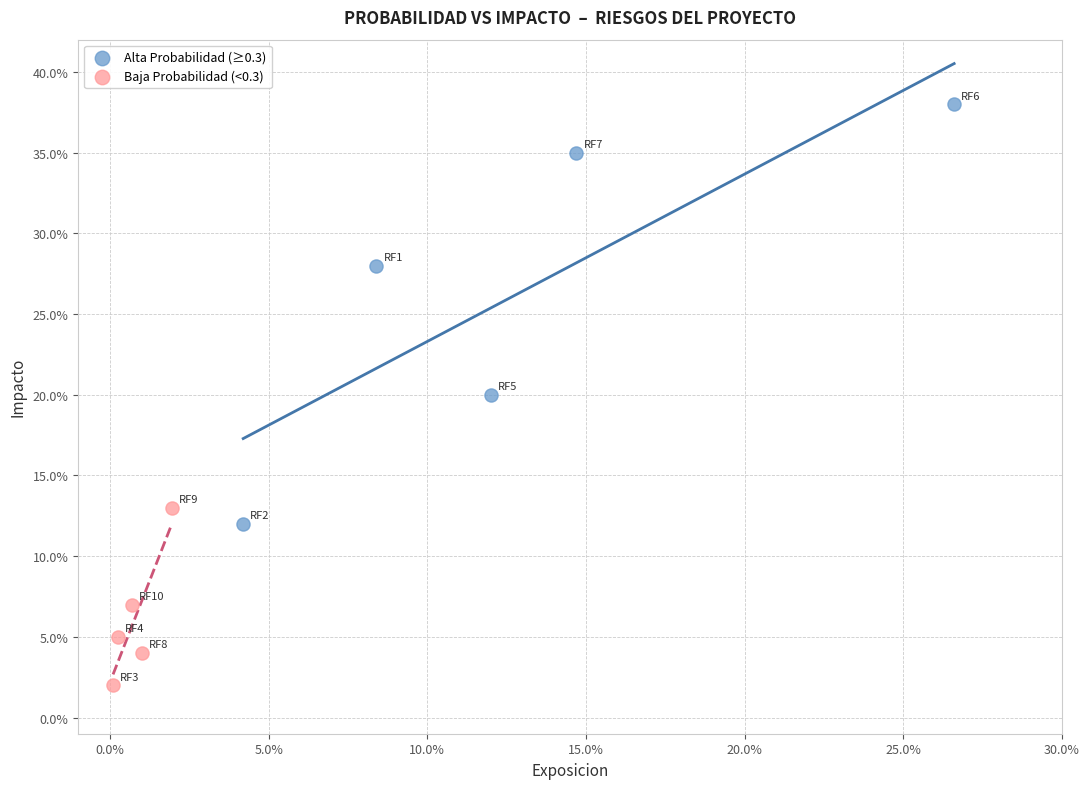

Which series reaches the maximum Y coordinate?

Alta Probabilidad (≥0.3)